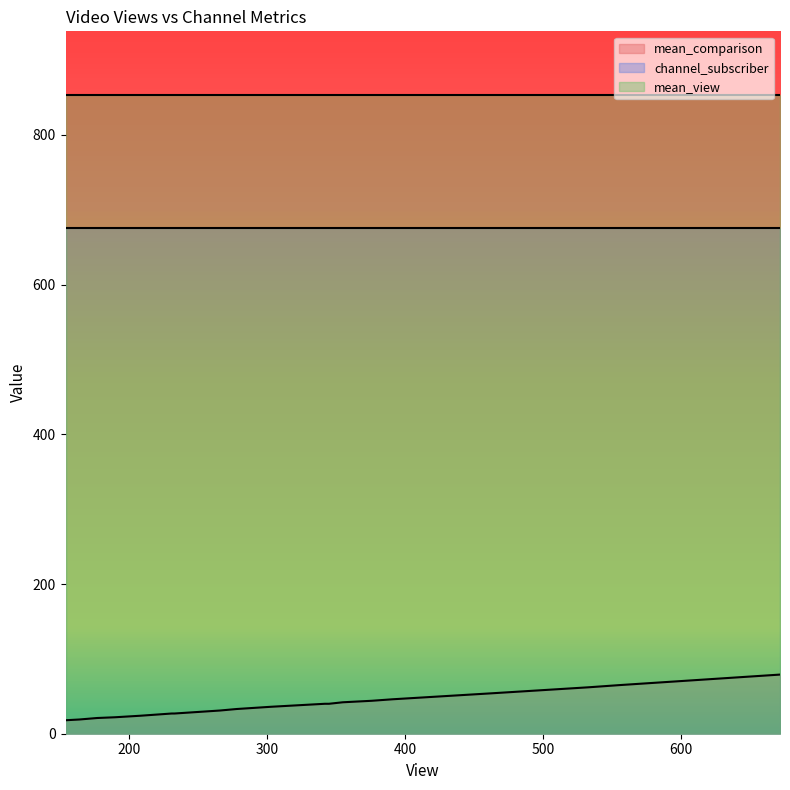

True or false: mean_comparison and channel_subscriber intersect in this chart.

False